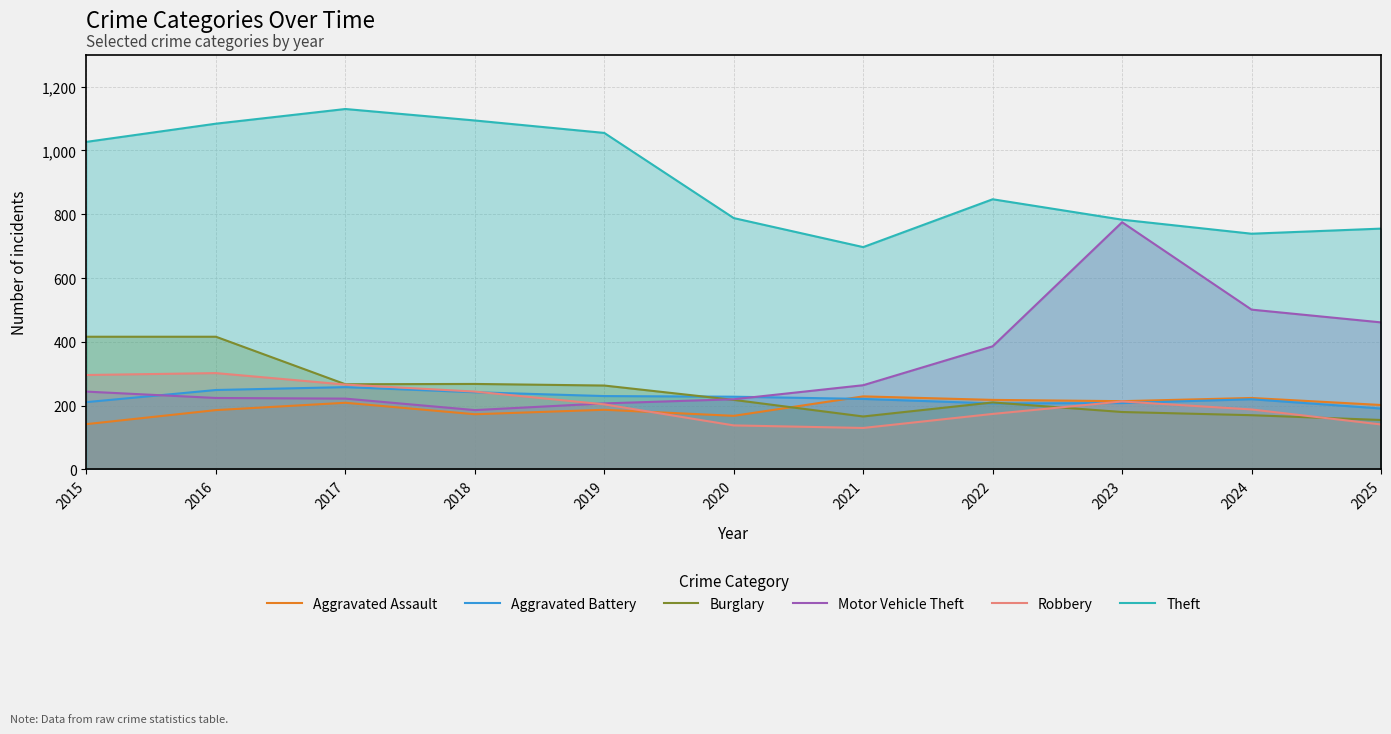

Reading left to right, extract all data points from this chart.

Aggravated Assault: 142	186	209	173	187	168	229	218	214	224	202
Aggravated Battery: 211	249	258	242	230	228	221	207	208	220	191
Burglary: 416	416	267	268	263	218	166	210	180	170	155
Motor Vehicle Theft: 244	224	222	186	207	220	264	386	775	501	461
Robbery: 296	302	266	244	204	138	130	174	213	188	141
Theft: 1027	1084	1130	1094	1055	788	697	847	783	739	755